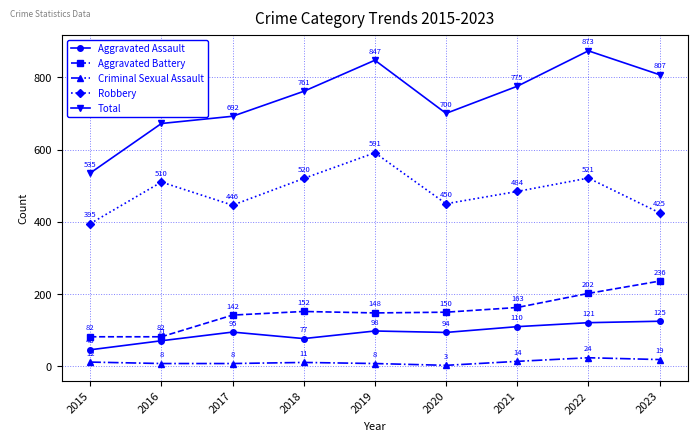

What is the difference between the maximum and minimum values in the Aggravated Assault series?

79